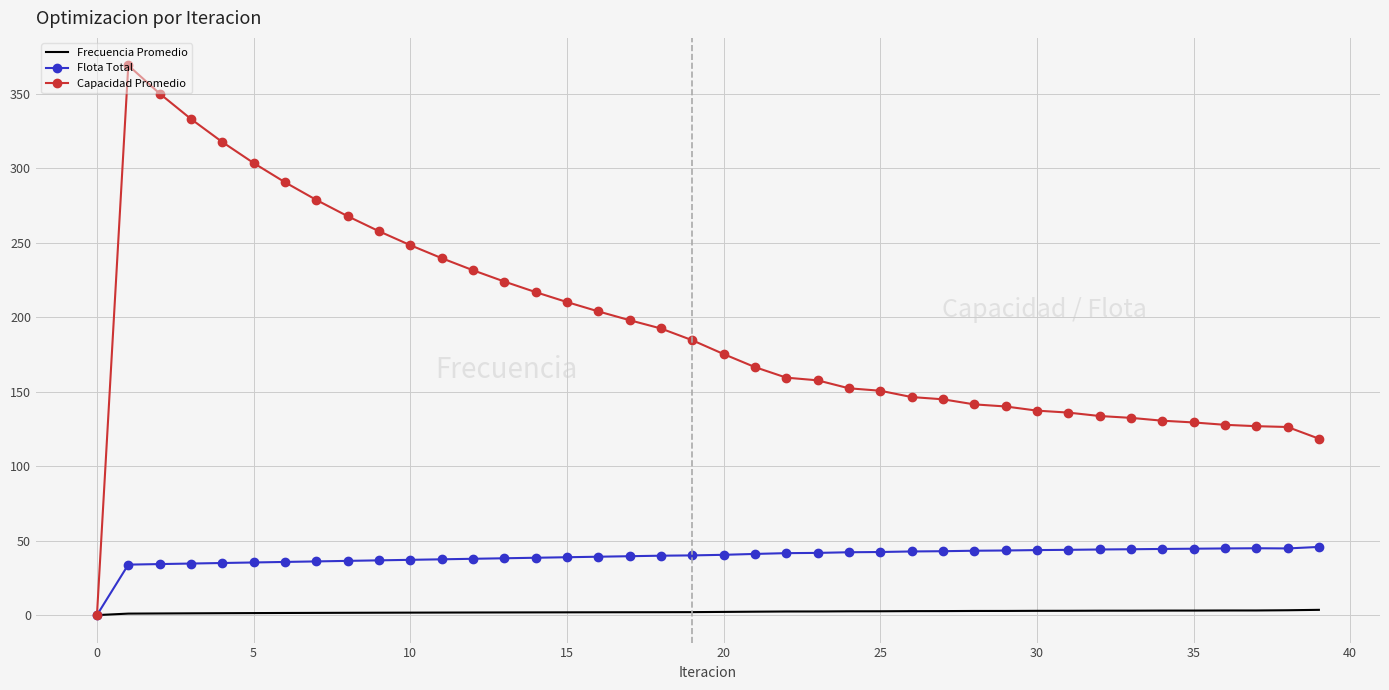

Which series has the widest spread of values?

Capacidad Promedio